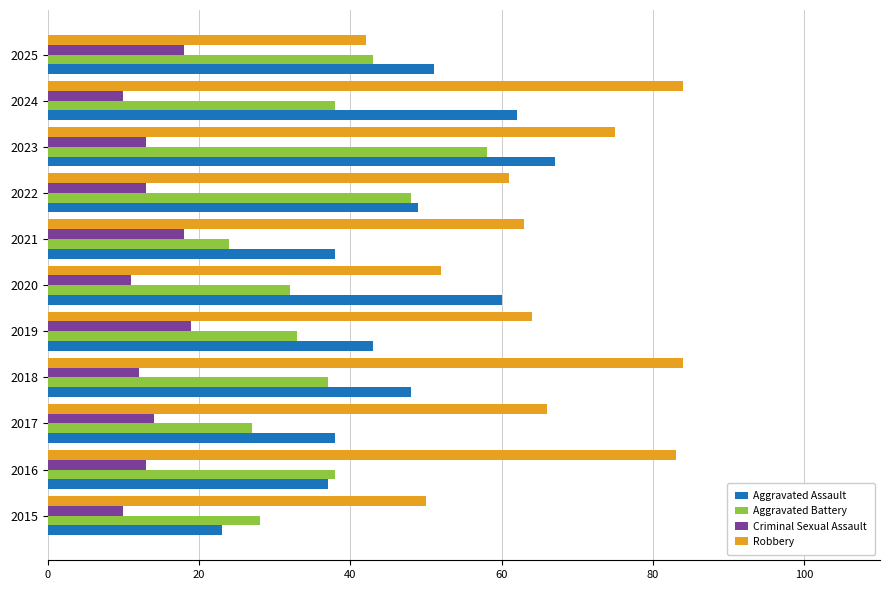

Which series has the largest total across all categories?

Robbery